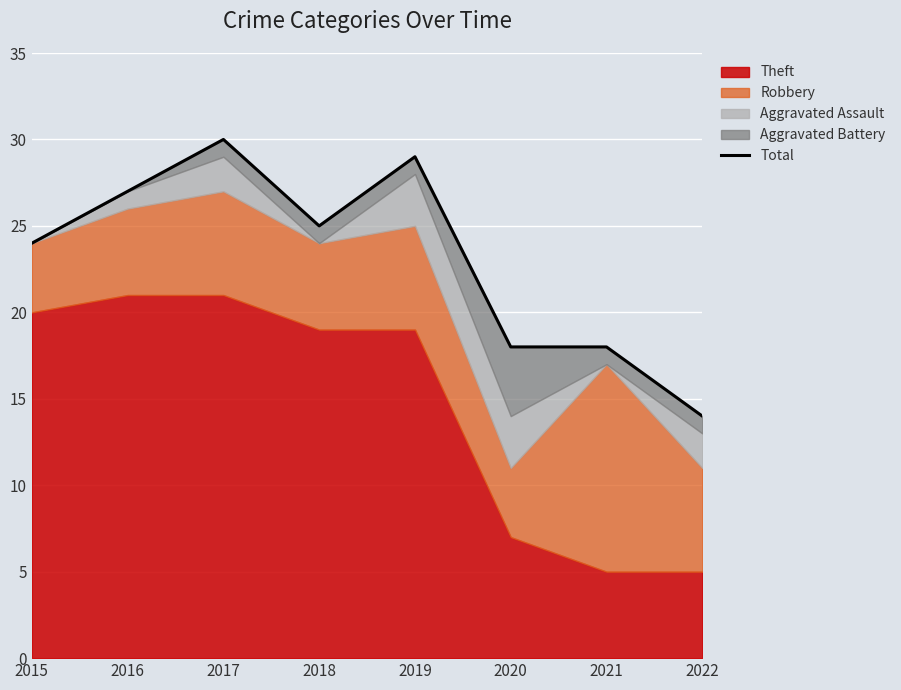

Where is the first local maximum?

2017